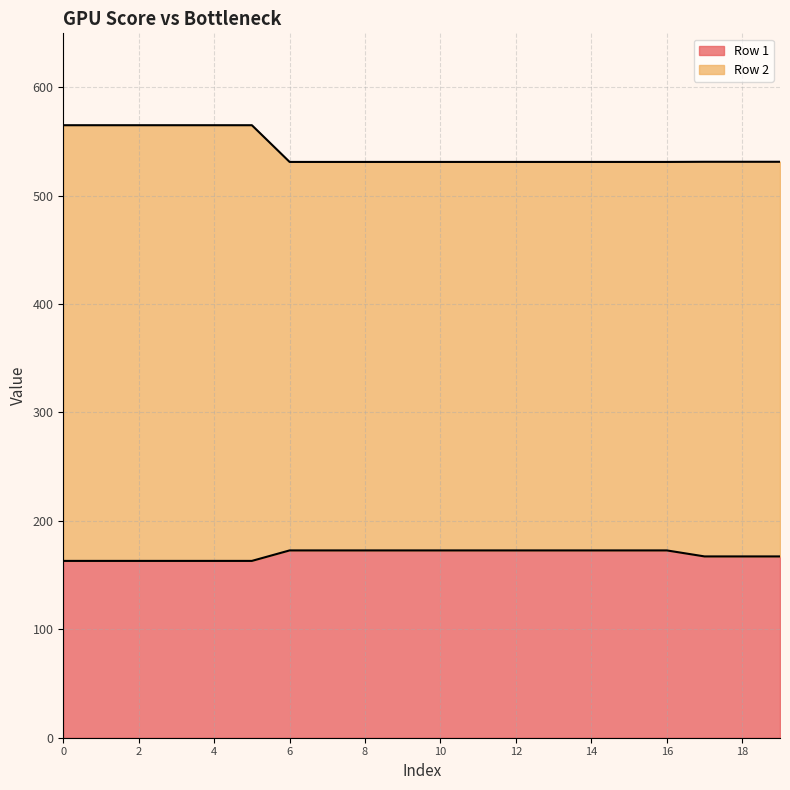

True or false: Row 2 and Row 1 intersect in this chart.

False